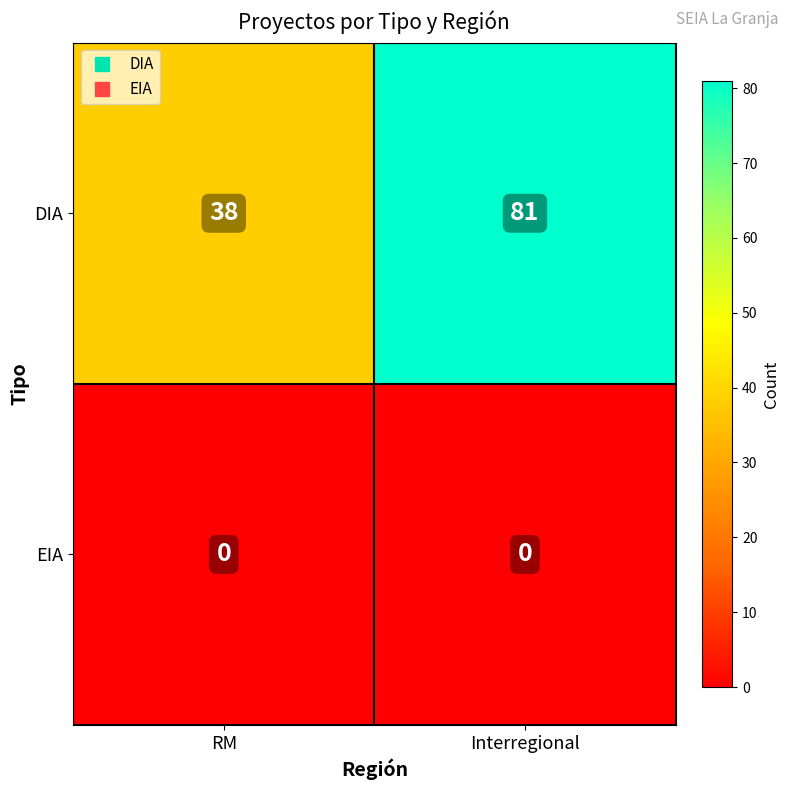

Rank the series by their maximum value, from lowest to highest.

EIA, DIA